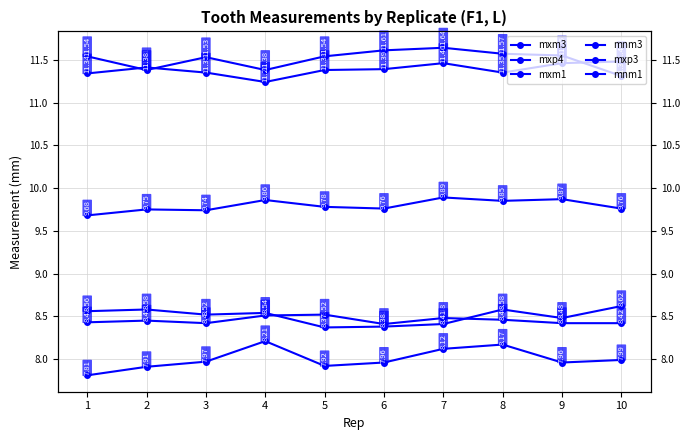

Is the value of mxp4 at 8 greater than the value of mxp3 at 10?

Yes